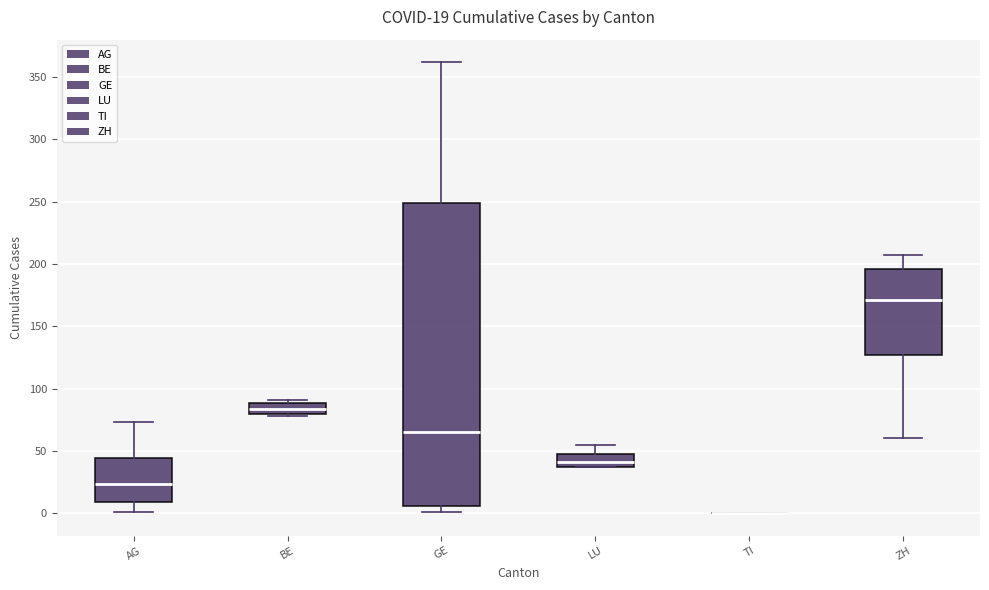

Which box is the tallest, from its lower edge to its upper edge?

GE